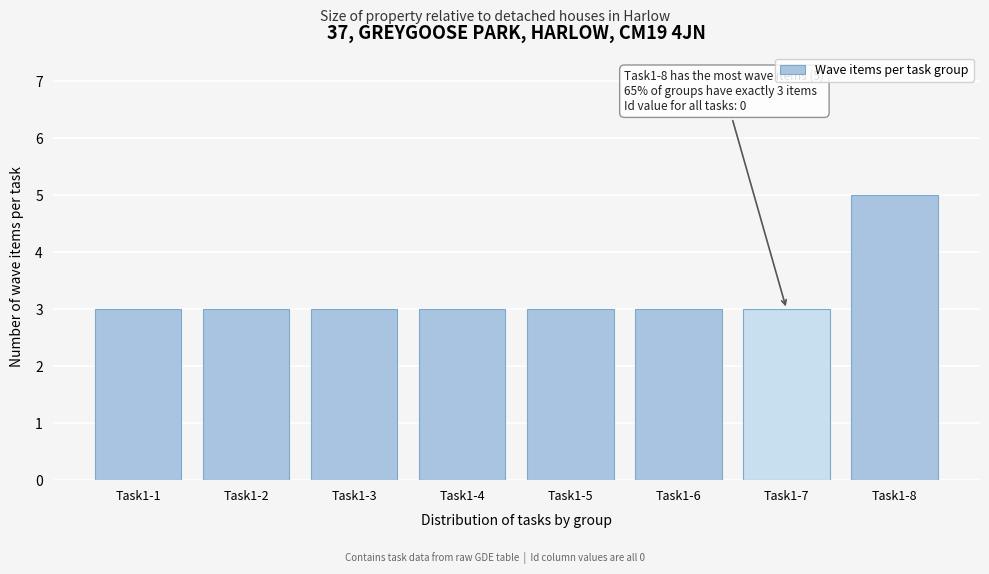

Reading left to right, what are all the values shown in this chart?

3	3	3	3	3	3	3	5